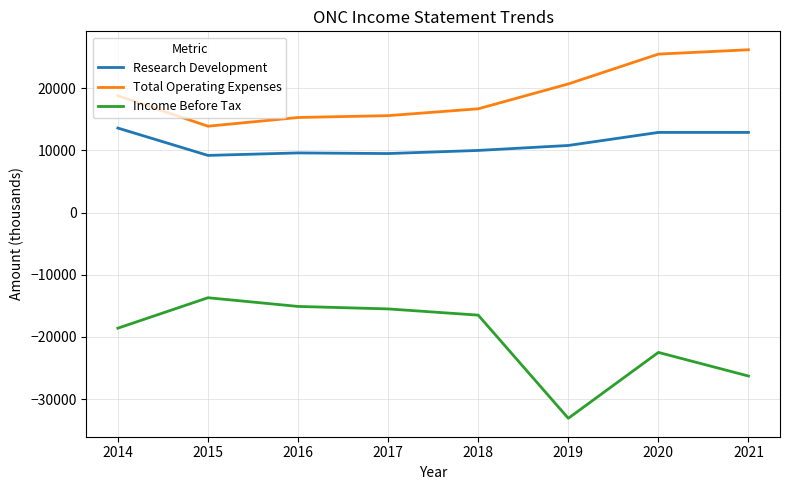

What are all the series names shown in the legend?

Research Development, Total Operating Expenses, Income Before Tax